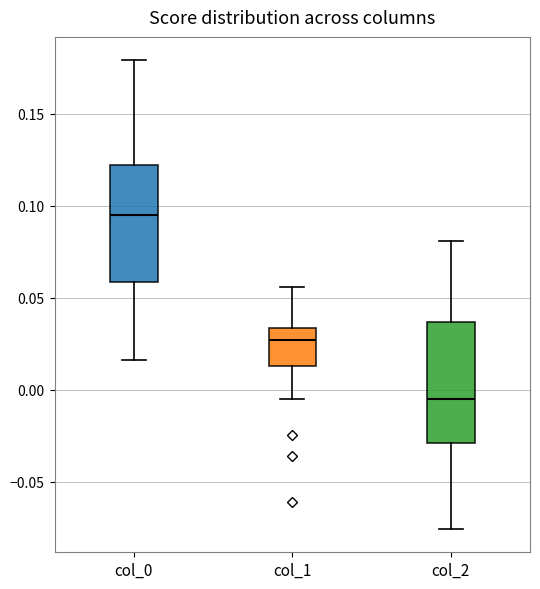

Which box has the lowest median line?

col_2